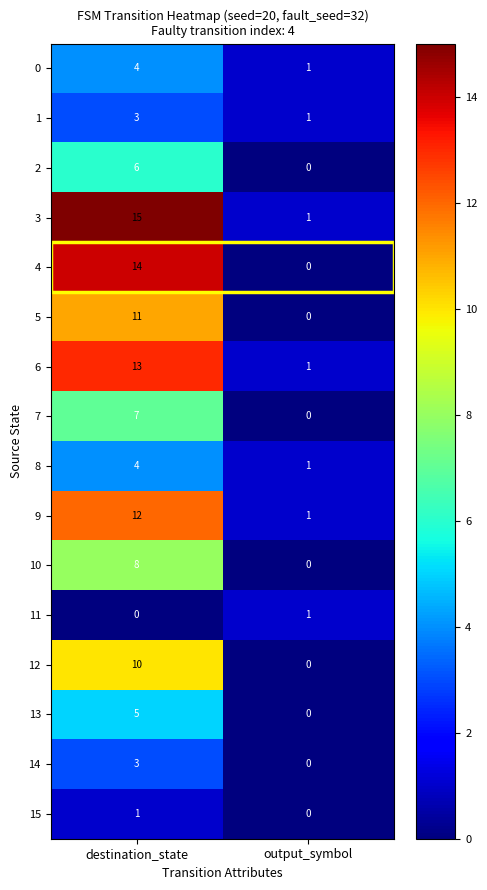

What is the difference between the maximum and minimum values in the 2 series?

6